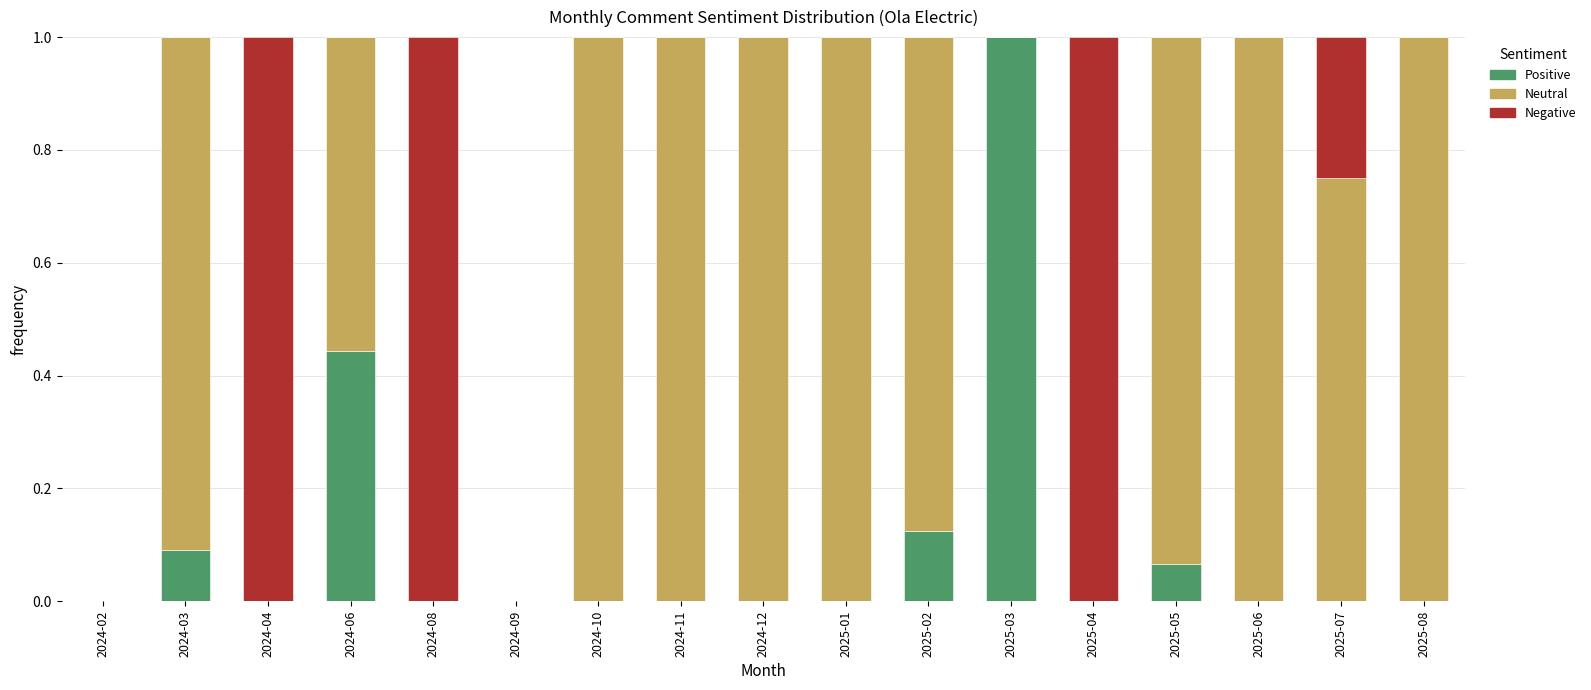

What is the total value across all series at 2024-12?

1.0